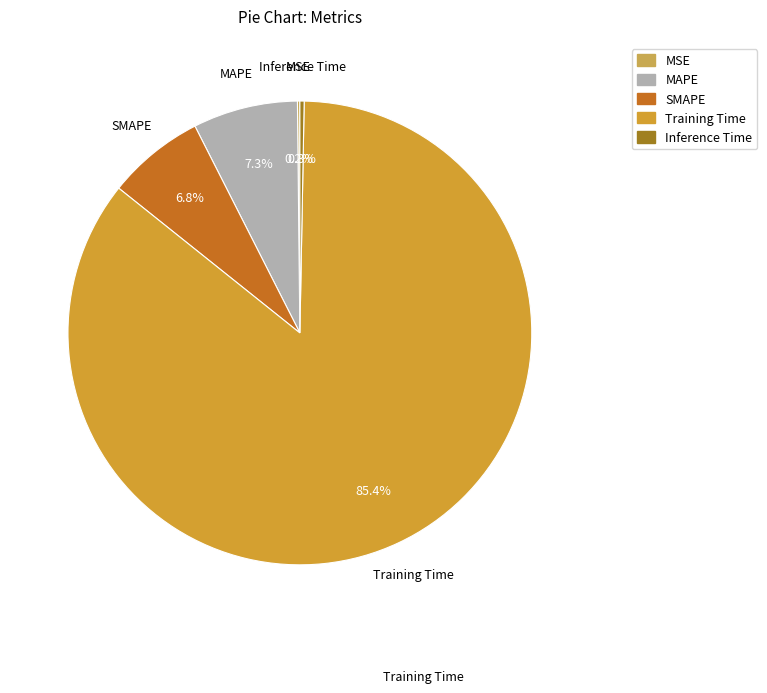

To the nearest percent, what is the average slice percentage?

20%